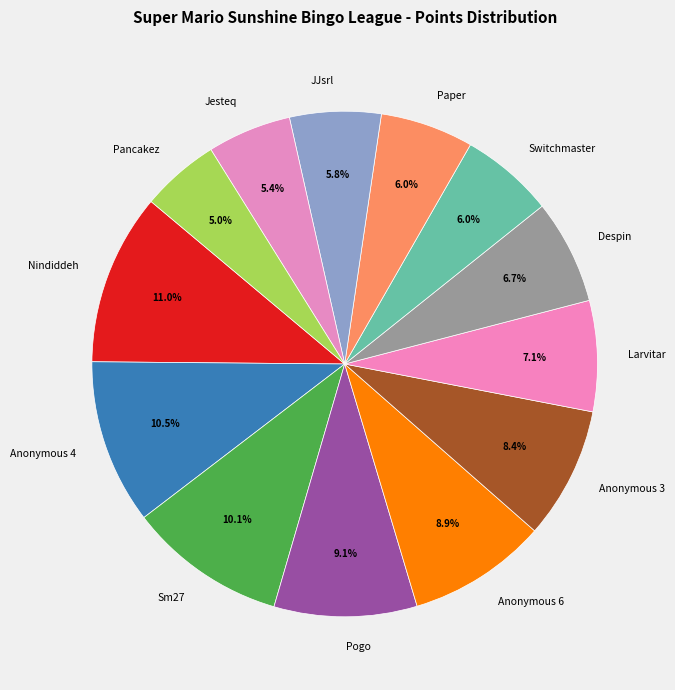

To the nearest percent, what is the combined percentage of Paper and Jesteq?

11%